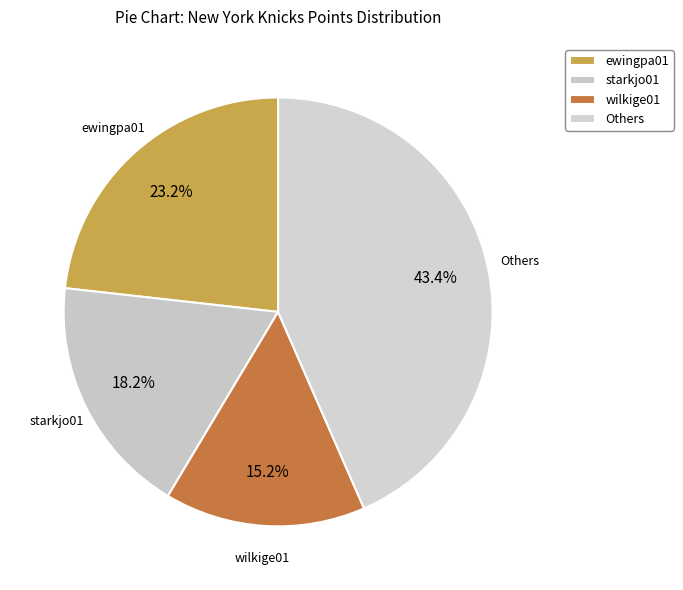

Is ewingpa01 the majority of the pie?

No